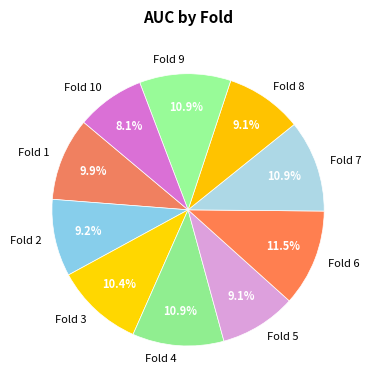

Which category has the smallest portion of the pie?

Fold 10